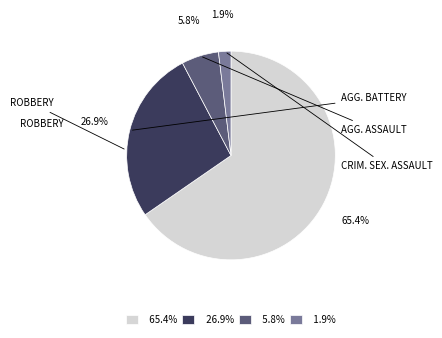

Does any single category account for the majority?

Yes